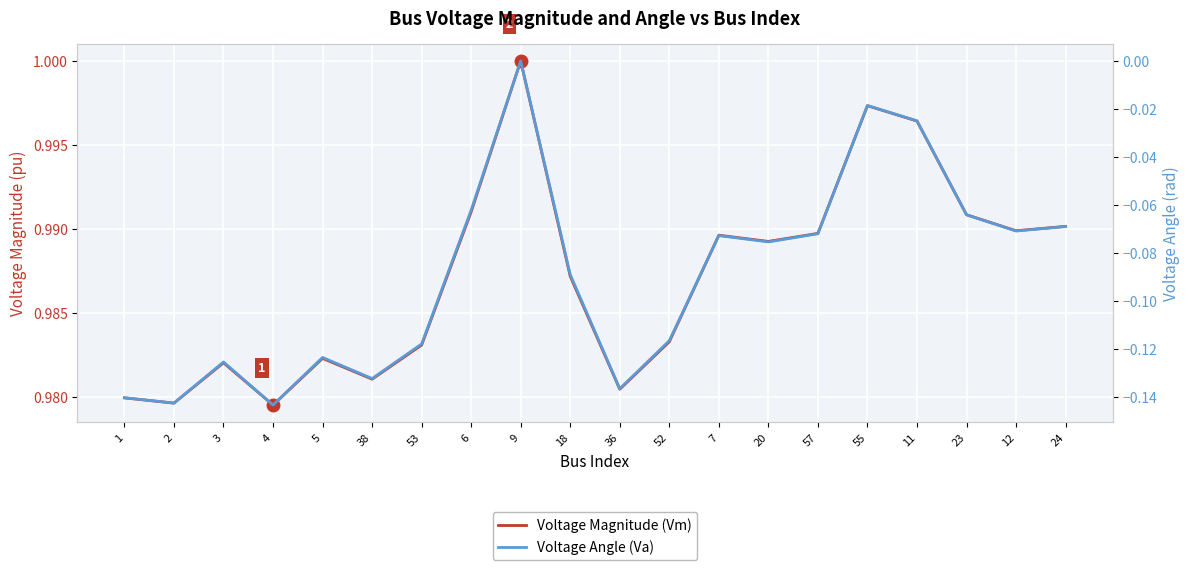

Read the Voltage Magnitude (Vm) value at 7.

1.0